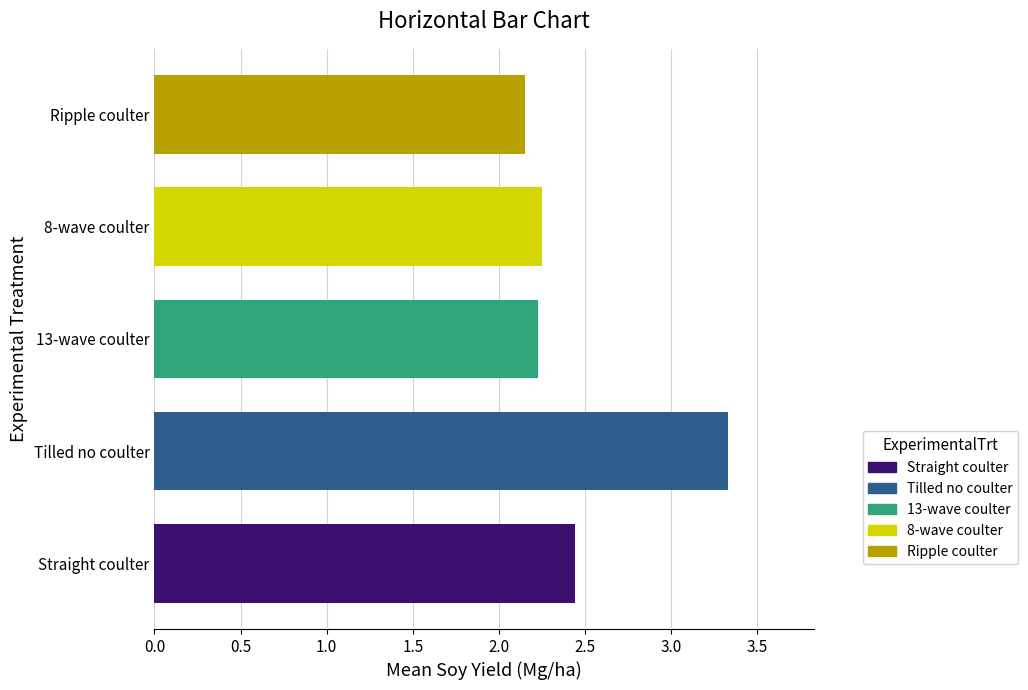

How many series are shown in this chart?

1